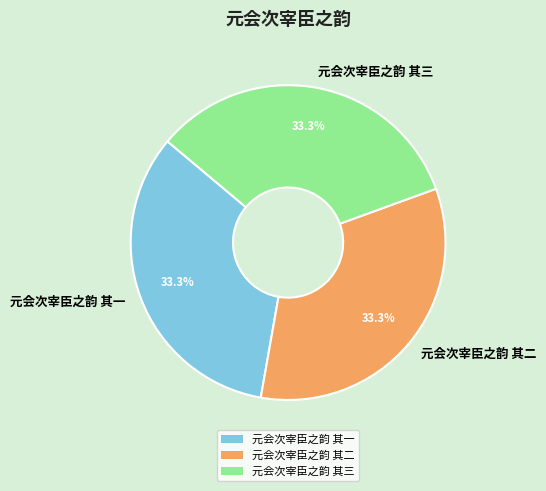

What portion of the pie excludes 元会次宰臣之韵 其一?

66.7%